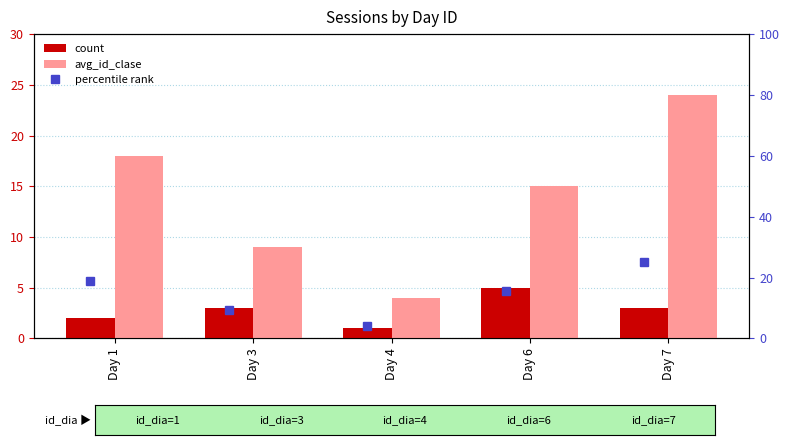

How many categories are shown in the chart?

5